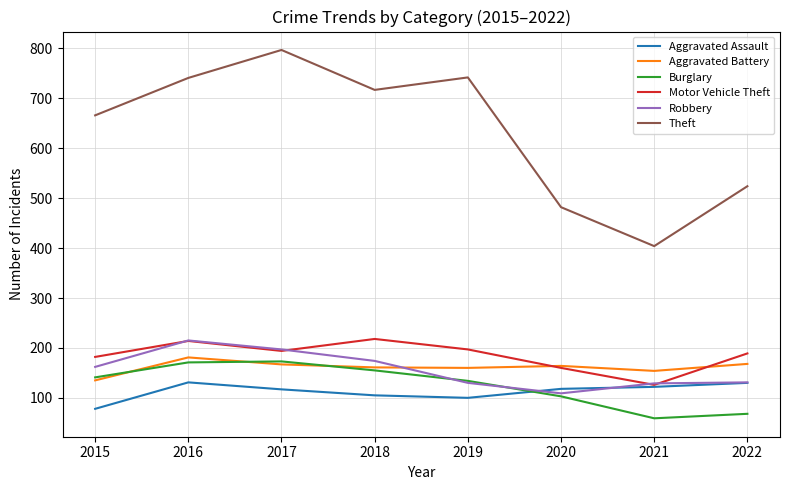

How many interior local valleys does the Robbery series have?

1